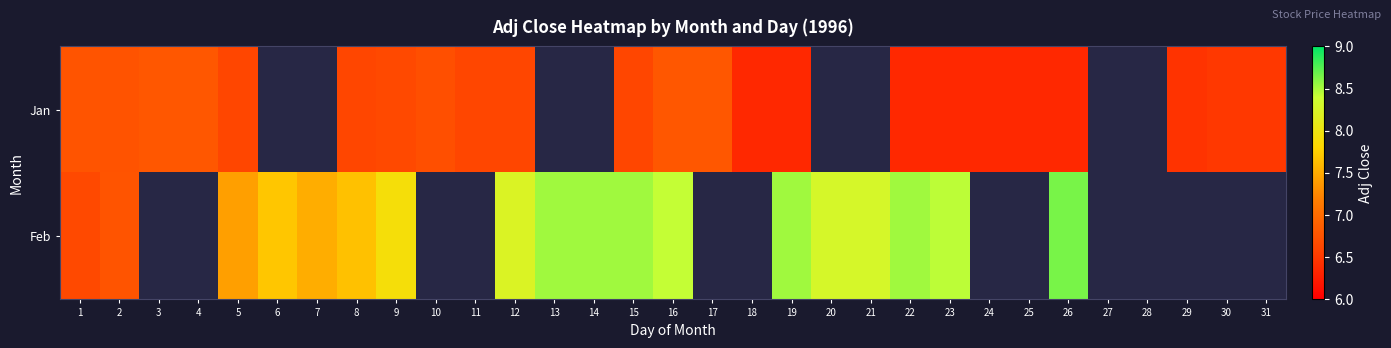

Is it true that Feb equals 0.5 at 17?

False